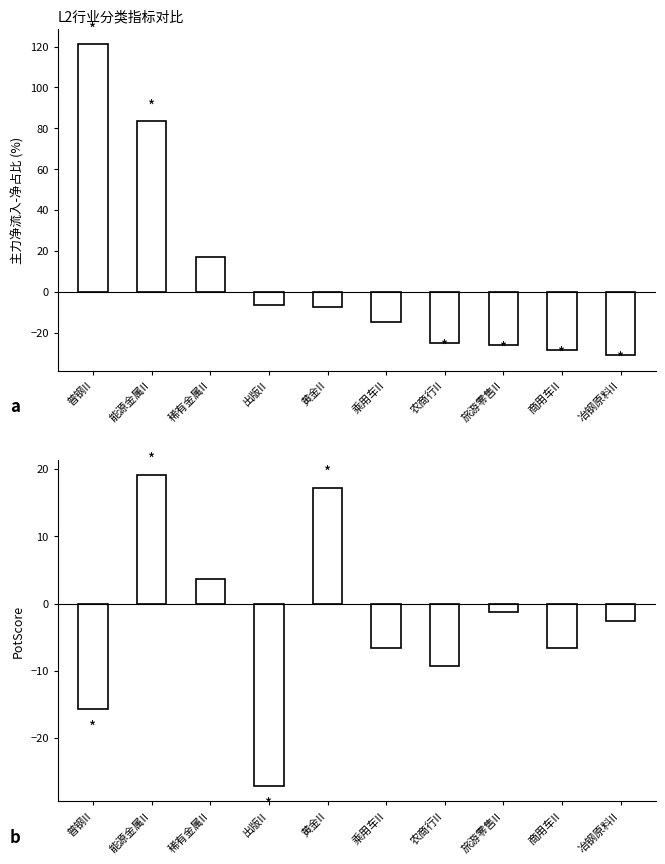

Reading right to left, transcribe all the data shown in this chart.

主力净流入-净占比: -31.0	-28.5	-26.1	-25.0	-14.6	-7.7	-6.5	17.1	83.6	121.0
PotScore: -2.5	-6.7	-1.2	-9.2	-6.7	17.2	-27.1	3.7	19.1	-15.7